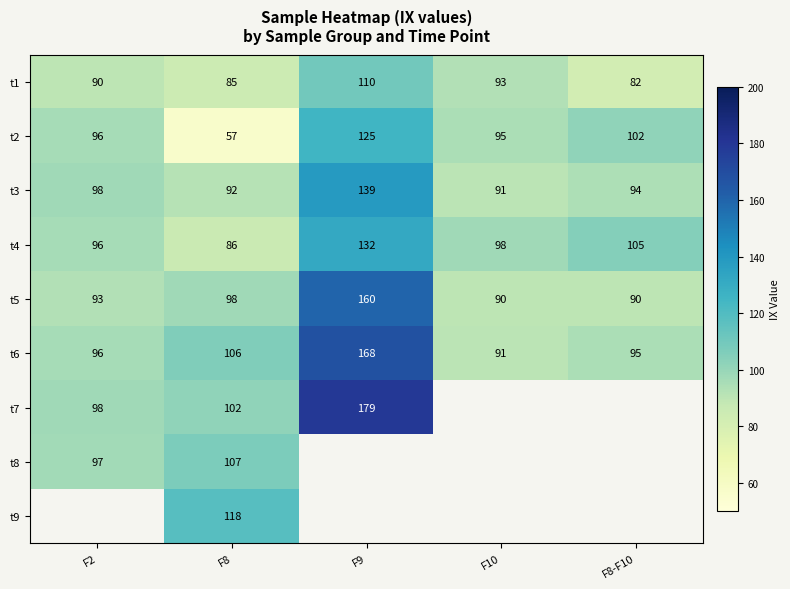

True or false: t3 has a value of 91 at F10.

True